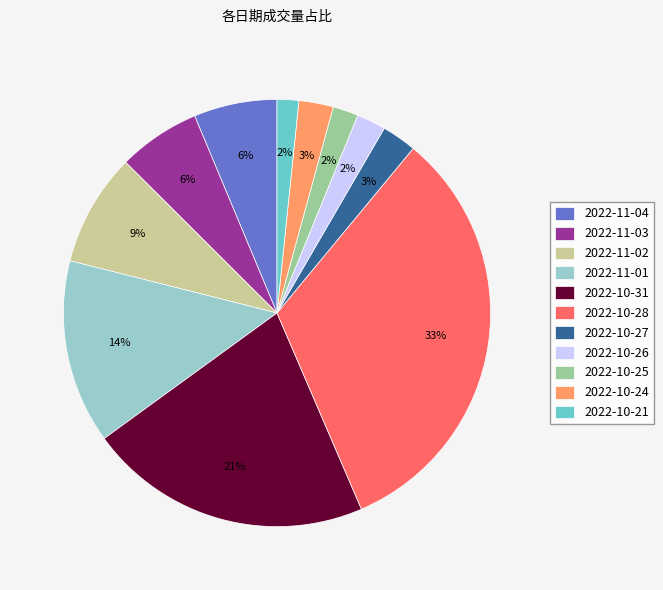

To the nearest percent, what portion does 2022-10-27 represent?

3%